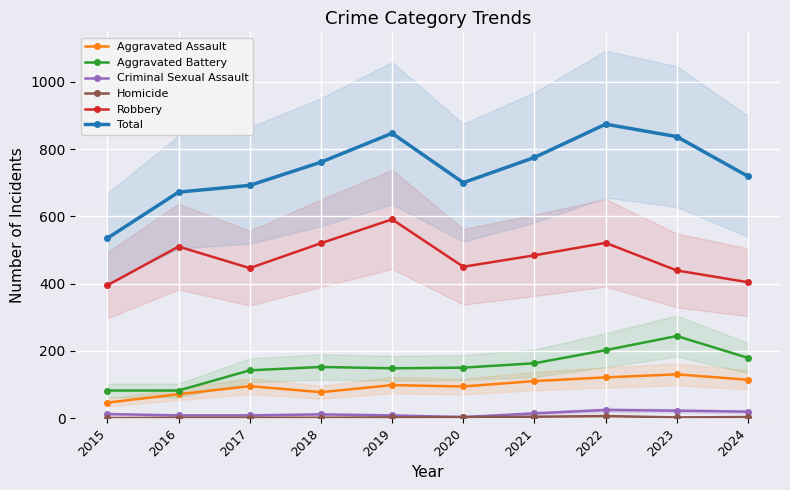

What is the value of the Aggravated Battery point at the 4th from the left?

152